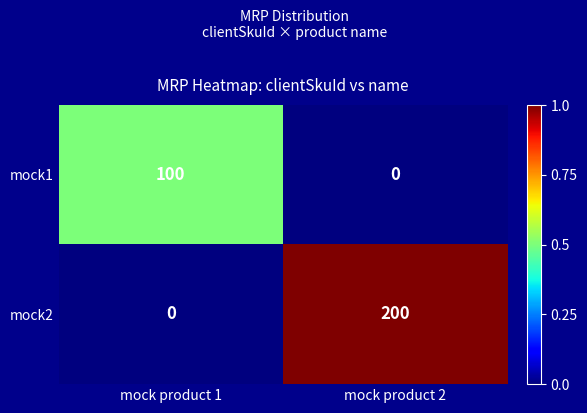

Between mock product 1 and mock product 2, which series saw the biggest shift?

mock2